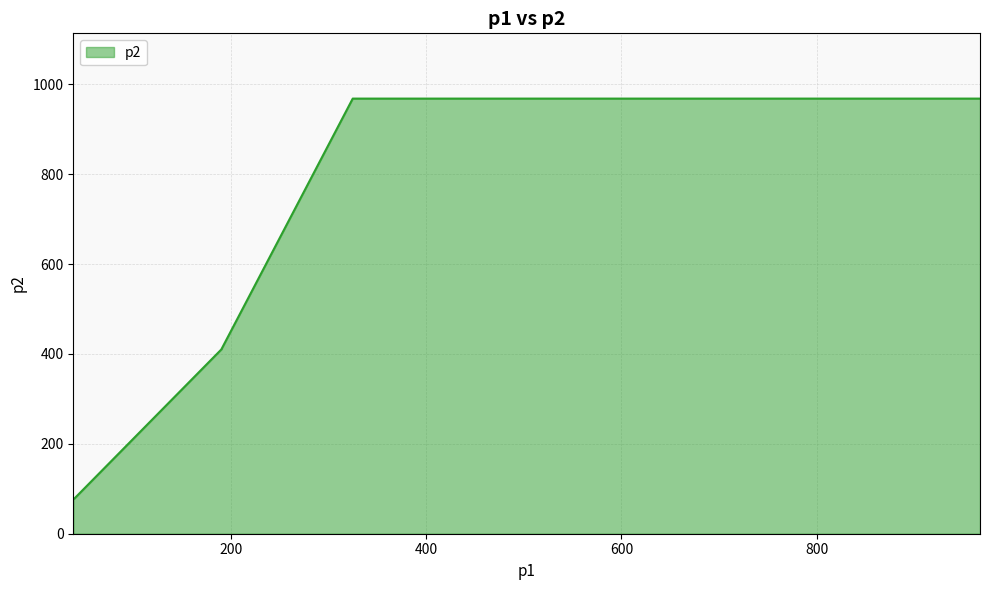

Rank the categories by value from lowest to highest.

39, 40, 191, 191, 325, 967